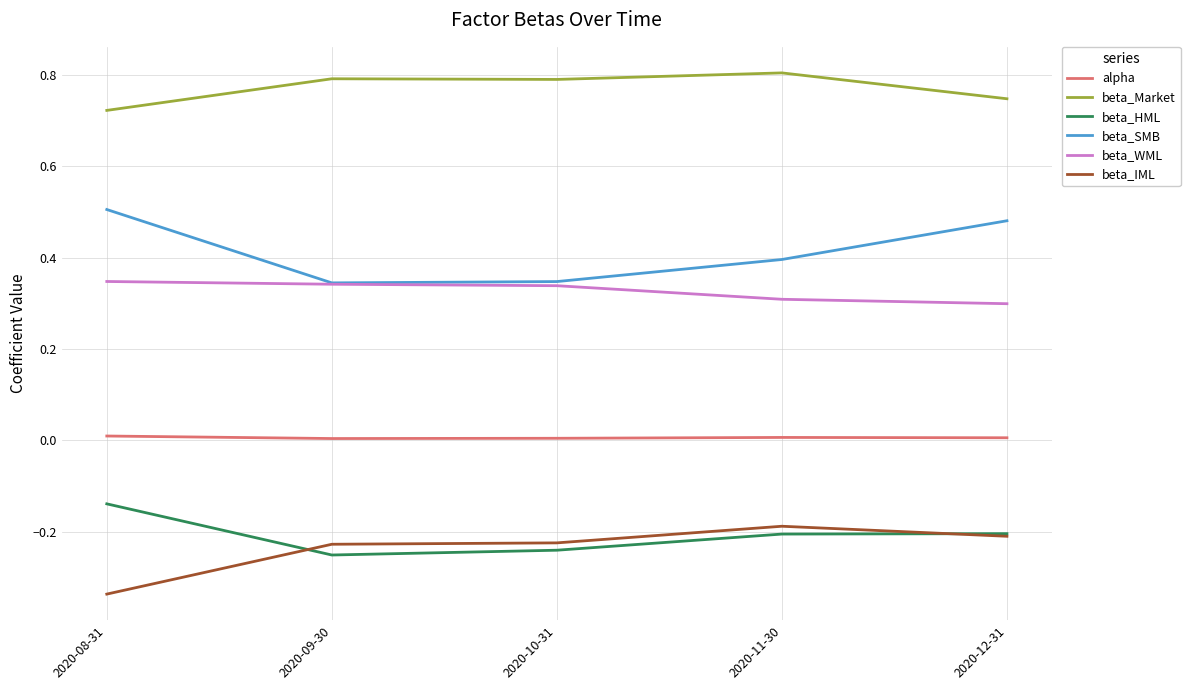

Is the value of beta_HML at 2020-11-30 greater than the value of alpha at 2020-12-31?

No